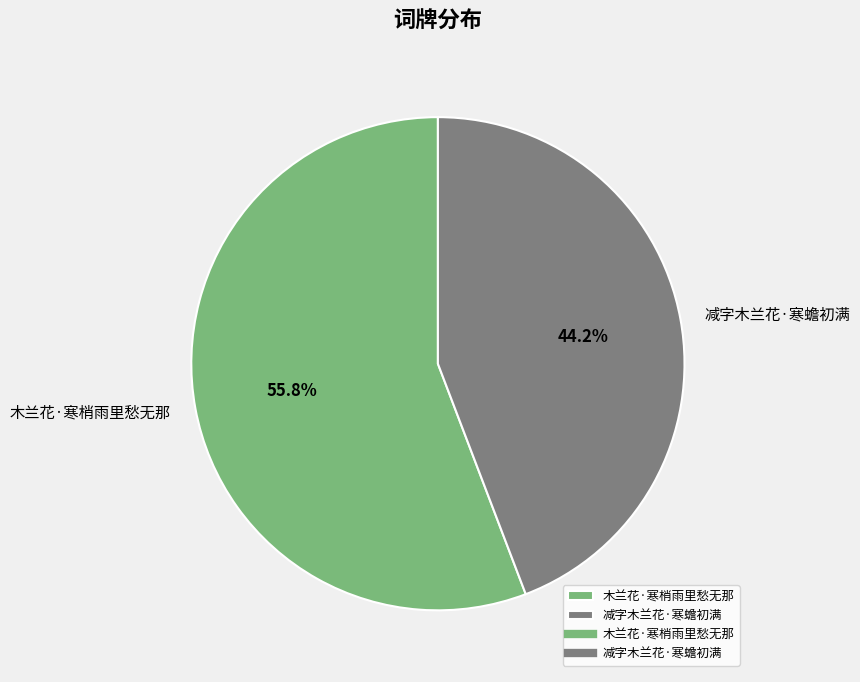

What percentage is the 木兰花·寒梢雨里愁无那 slice, to the nearest percent?

56%